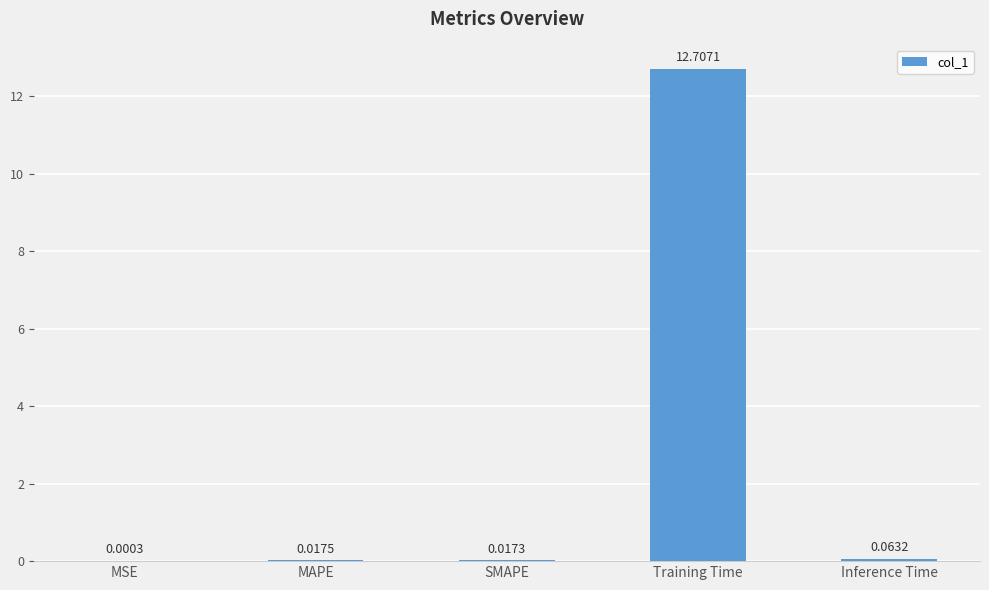

What is the change in value from SMAPE to Training Time?

+12.7